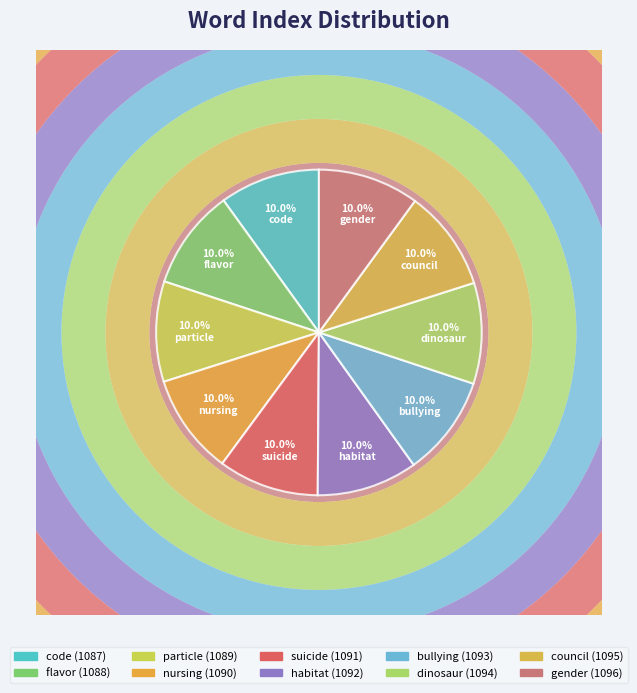

To the nearest percent, what portion does suicide represent?

10%